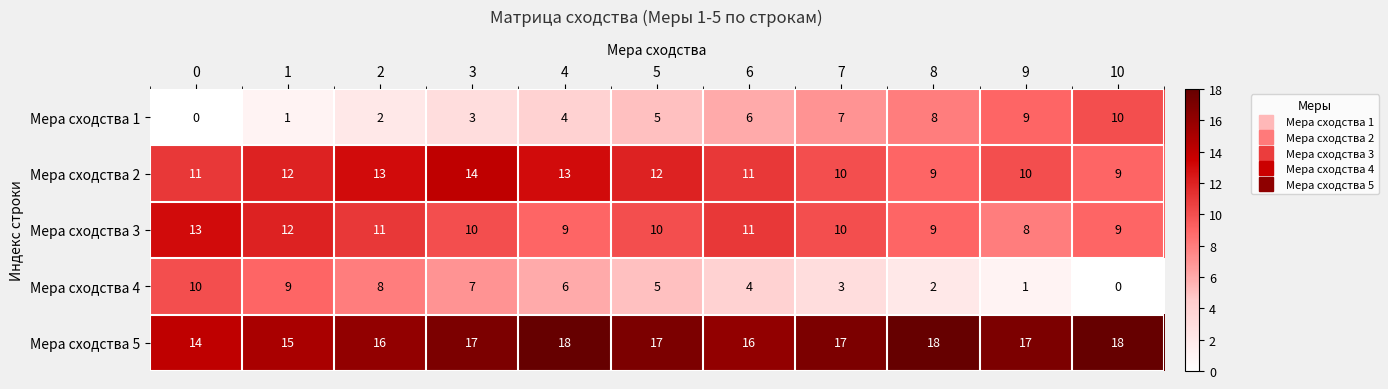

What is the total value across all series at 3?

51